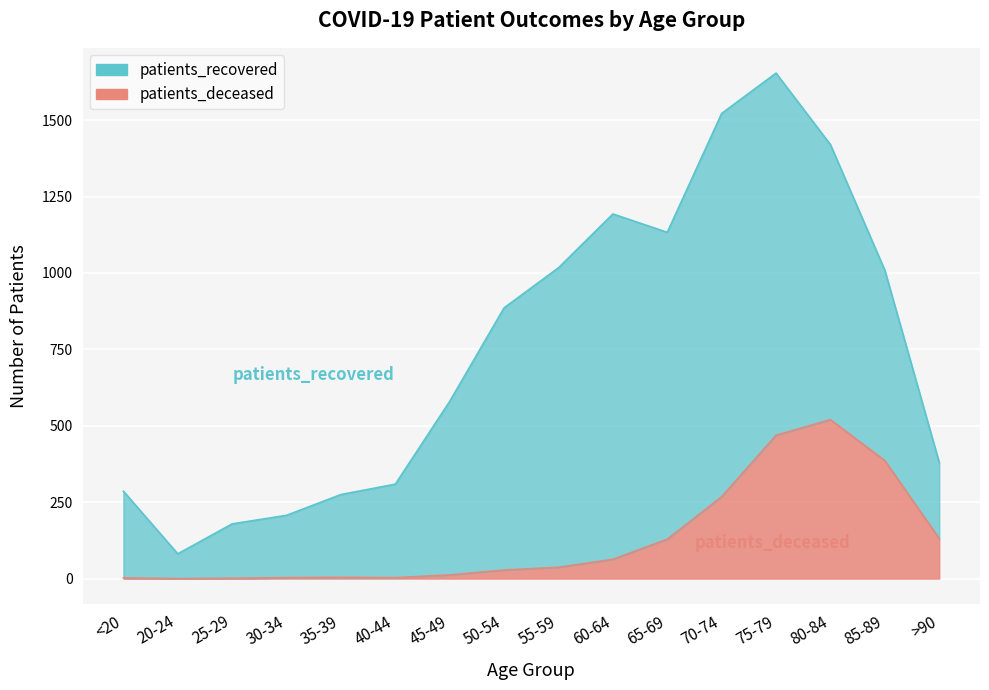

Reading right to left, extract all data points from this chart.

>90=131	85-89=386	80-84=520	75-79=469	70-74=268	65-69=129	60-64=63	55-59=37	50-54=28	45-49=12	40-44=3	35-39=4	30-34=3	25-29=1	20-24=0	<20=2